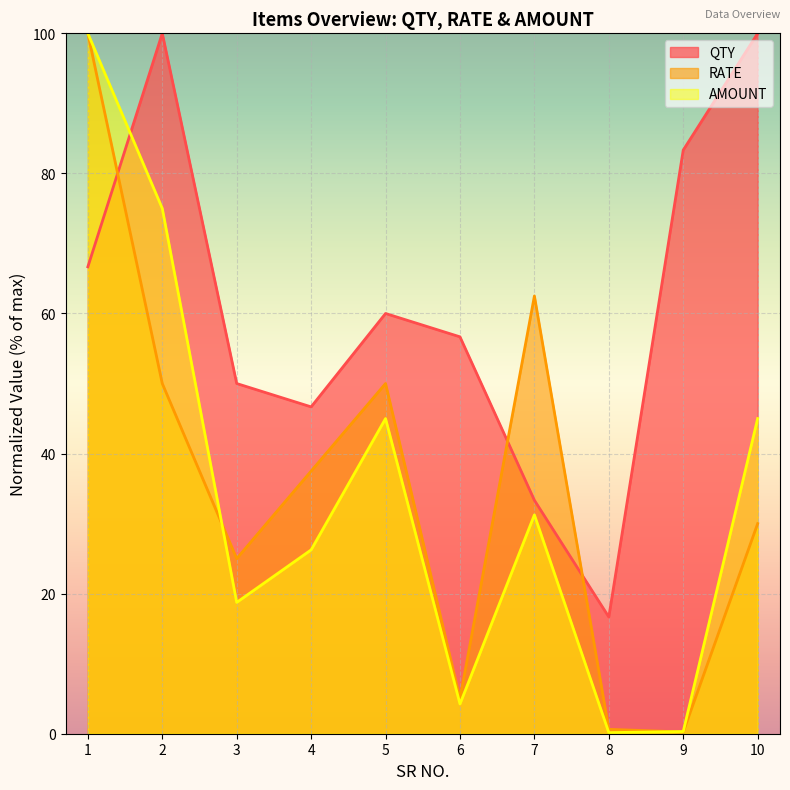

What is the value of the QTY point at the 5th from the left?

60.0